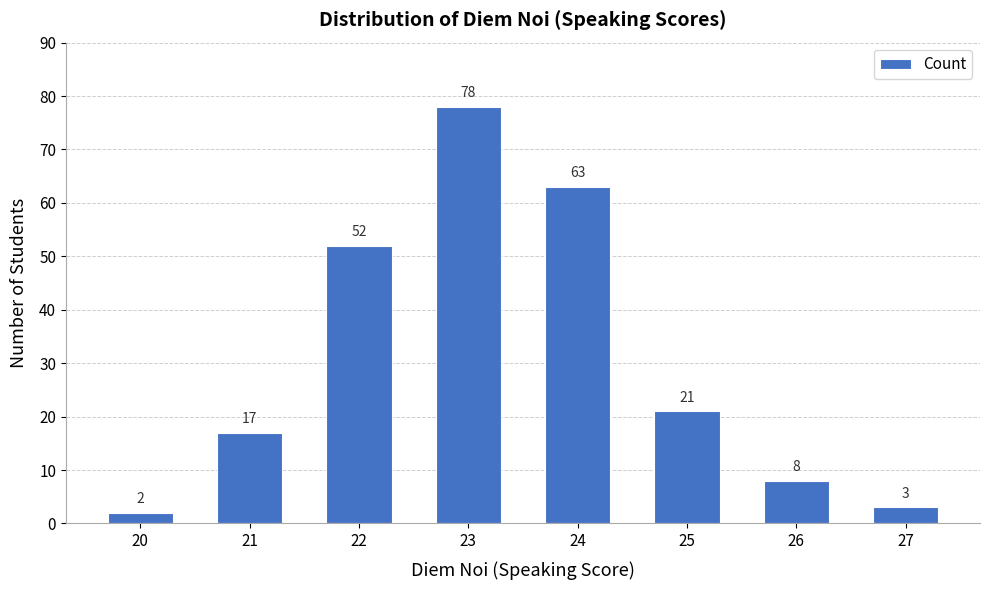

At which category does the chart reach its peak across all series?

23